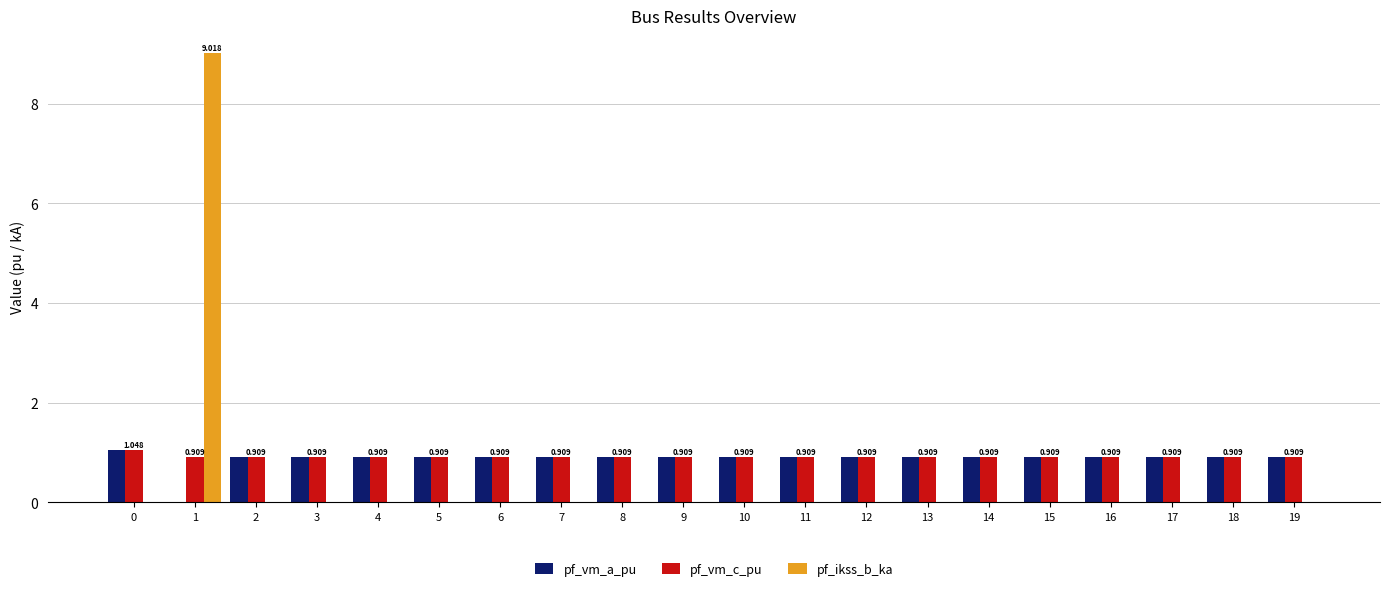

Which series has the largest total across all categories?

pf_vm_c_pu